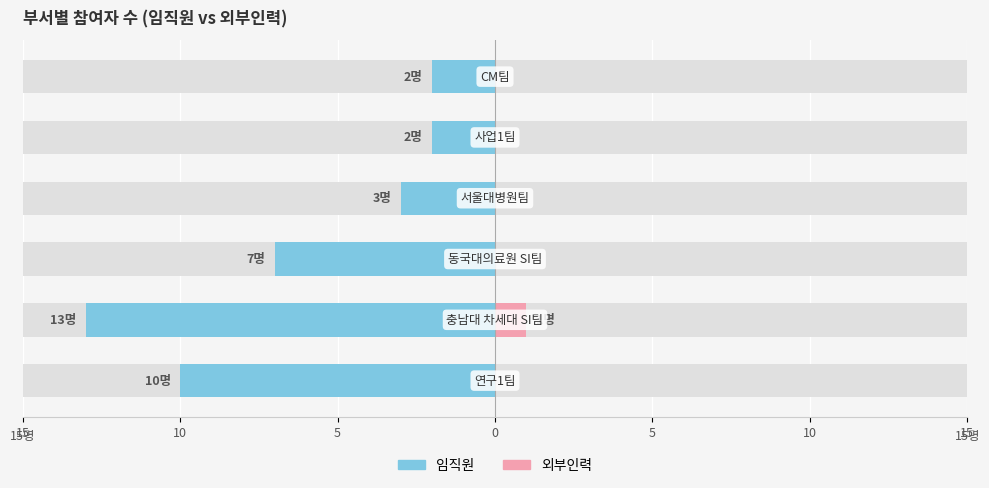

The value of 임직원 at 15 is -15. True or false?

False